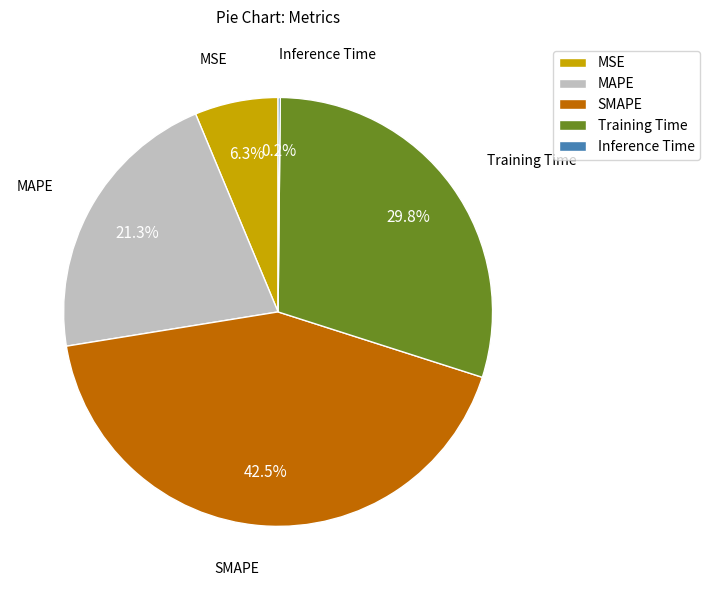

What percentage is NOT represented by Training Time?

70.2%